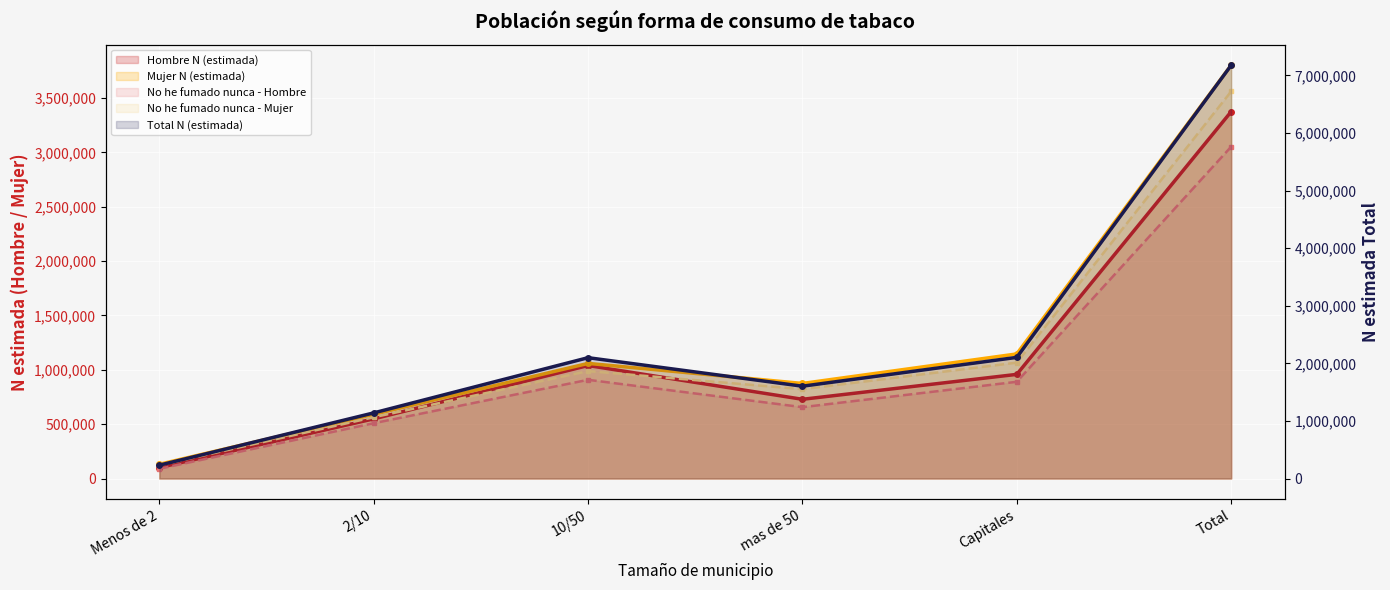

What is the approximate value of No he fumado nunca - Mujer at 10/50?

988116